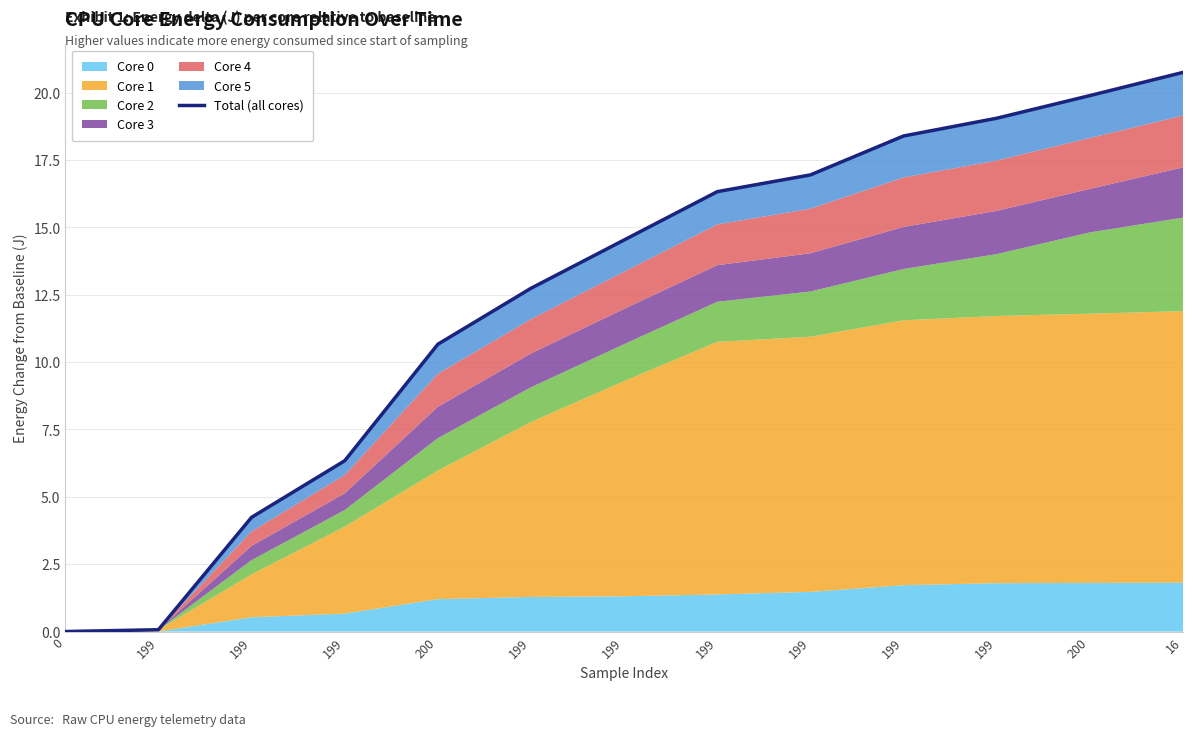

Reading left to right, list all the values displayed in this chart.

0.0	0.1	4.2	6.3	10.7	12.7	14.5	16.3	16.9	18.4	19.1	19.9	20.8